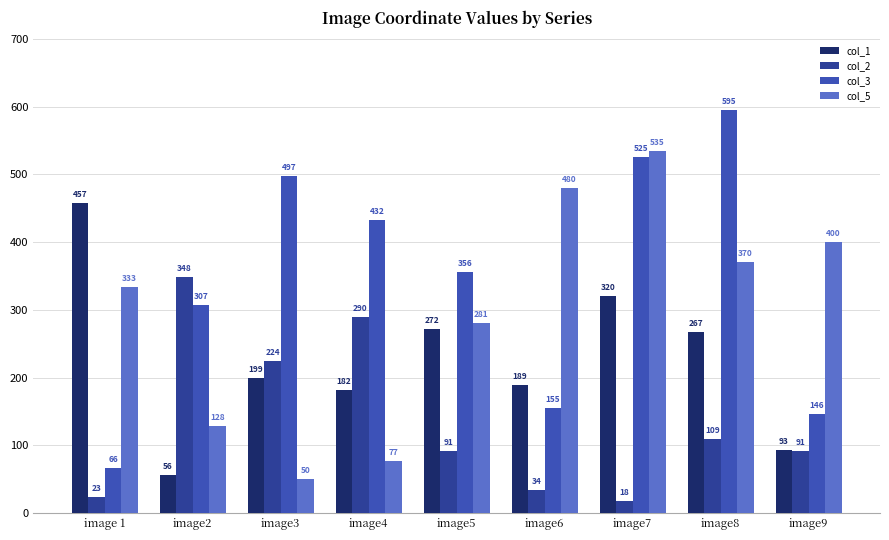

What is the label of the 2nd bar from the right?

image8